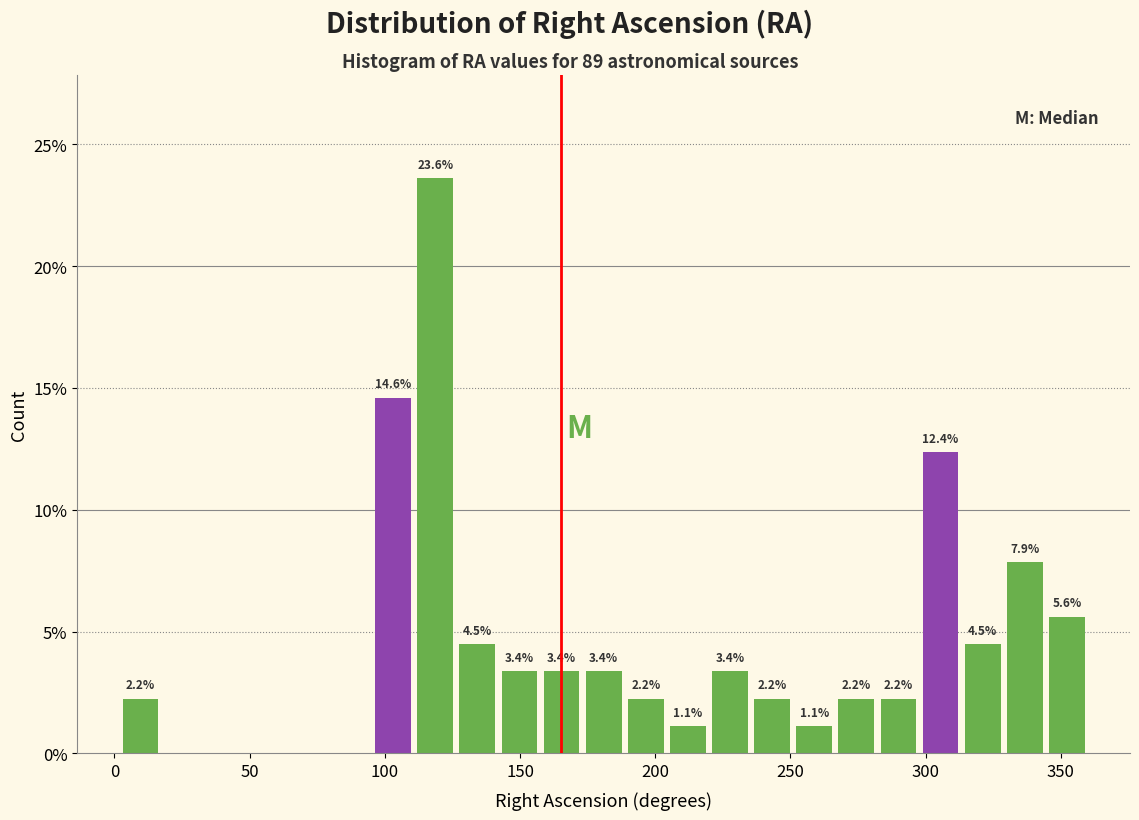

Read against the x-axis, roughly where is the centre of the tallest bar?

120